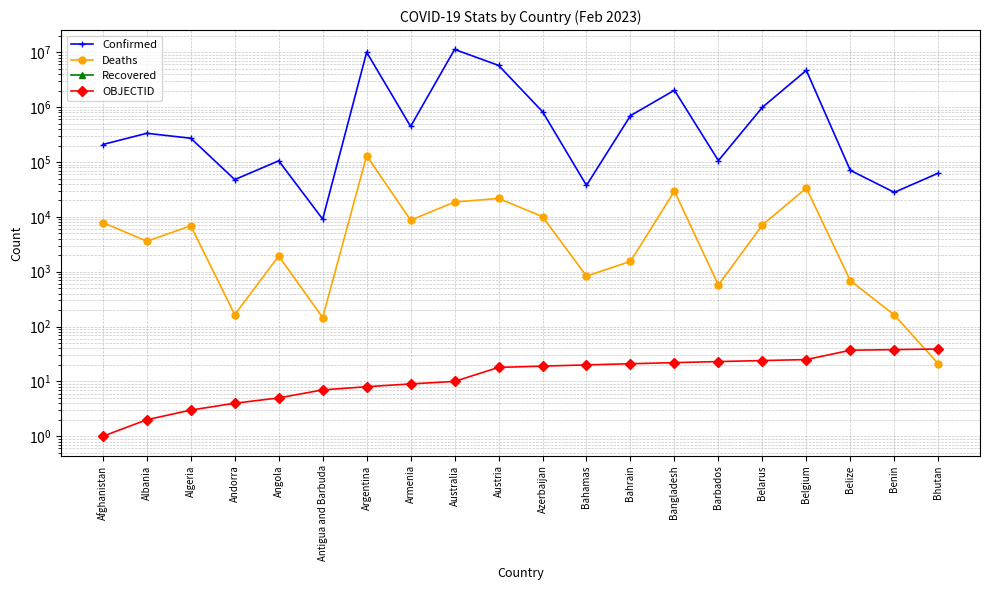

Does the chart have visible grid lines?

Yes